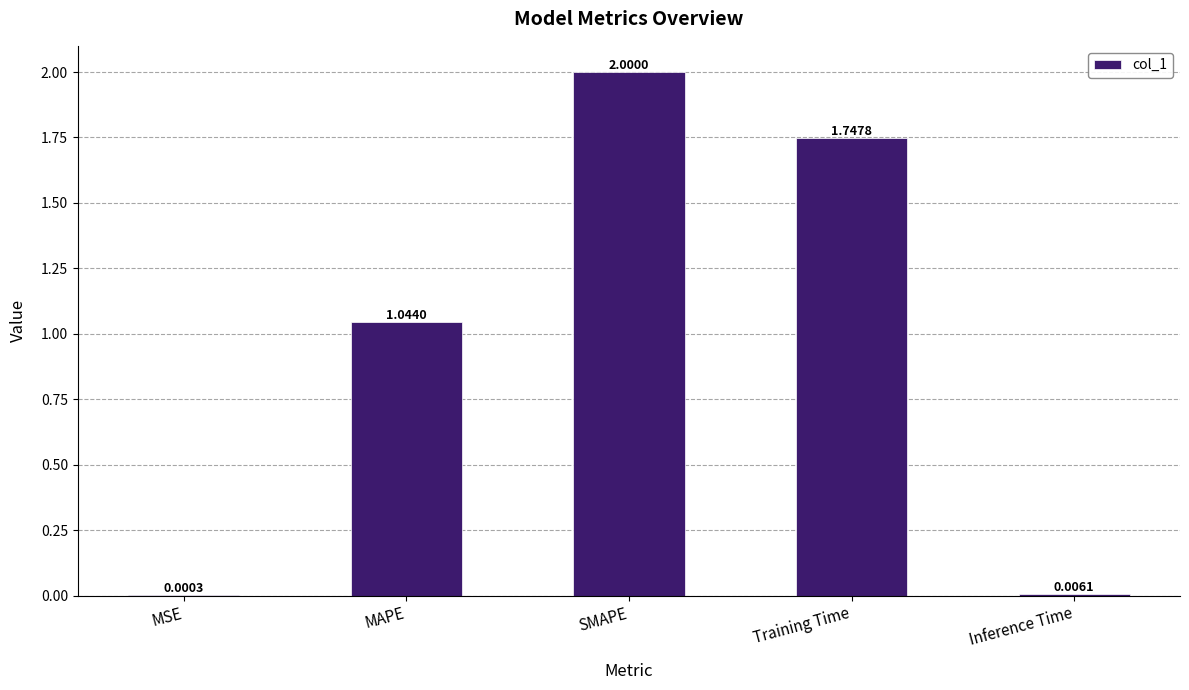

Are the bars horizontal?

No